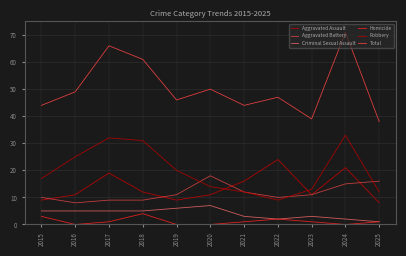

Which category has the highest value across all series?

2024